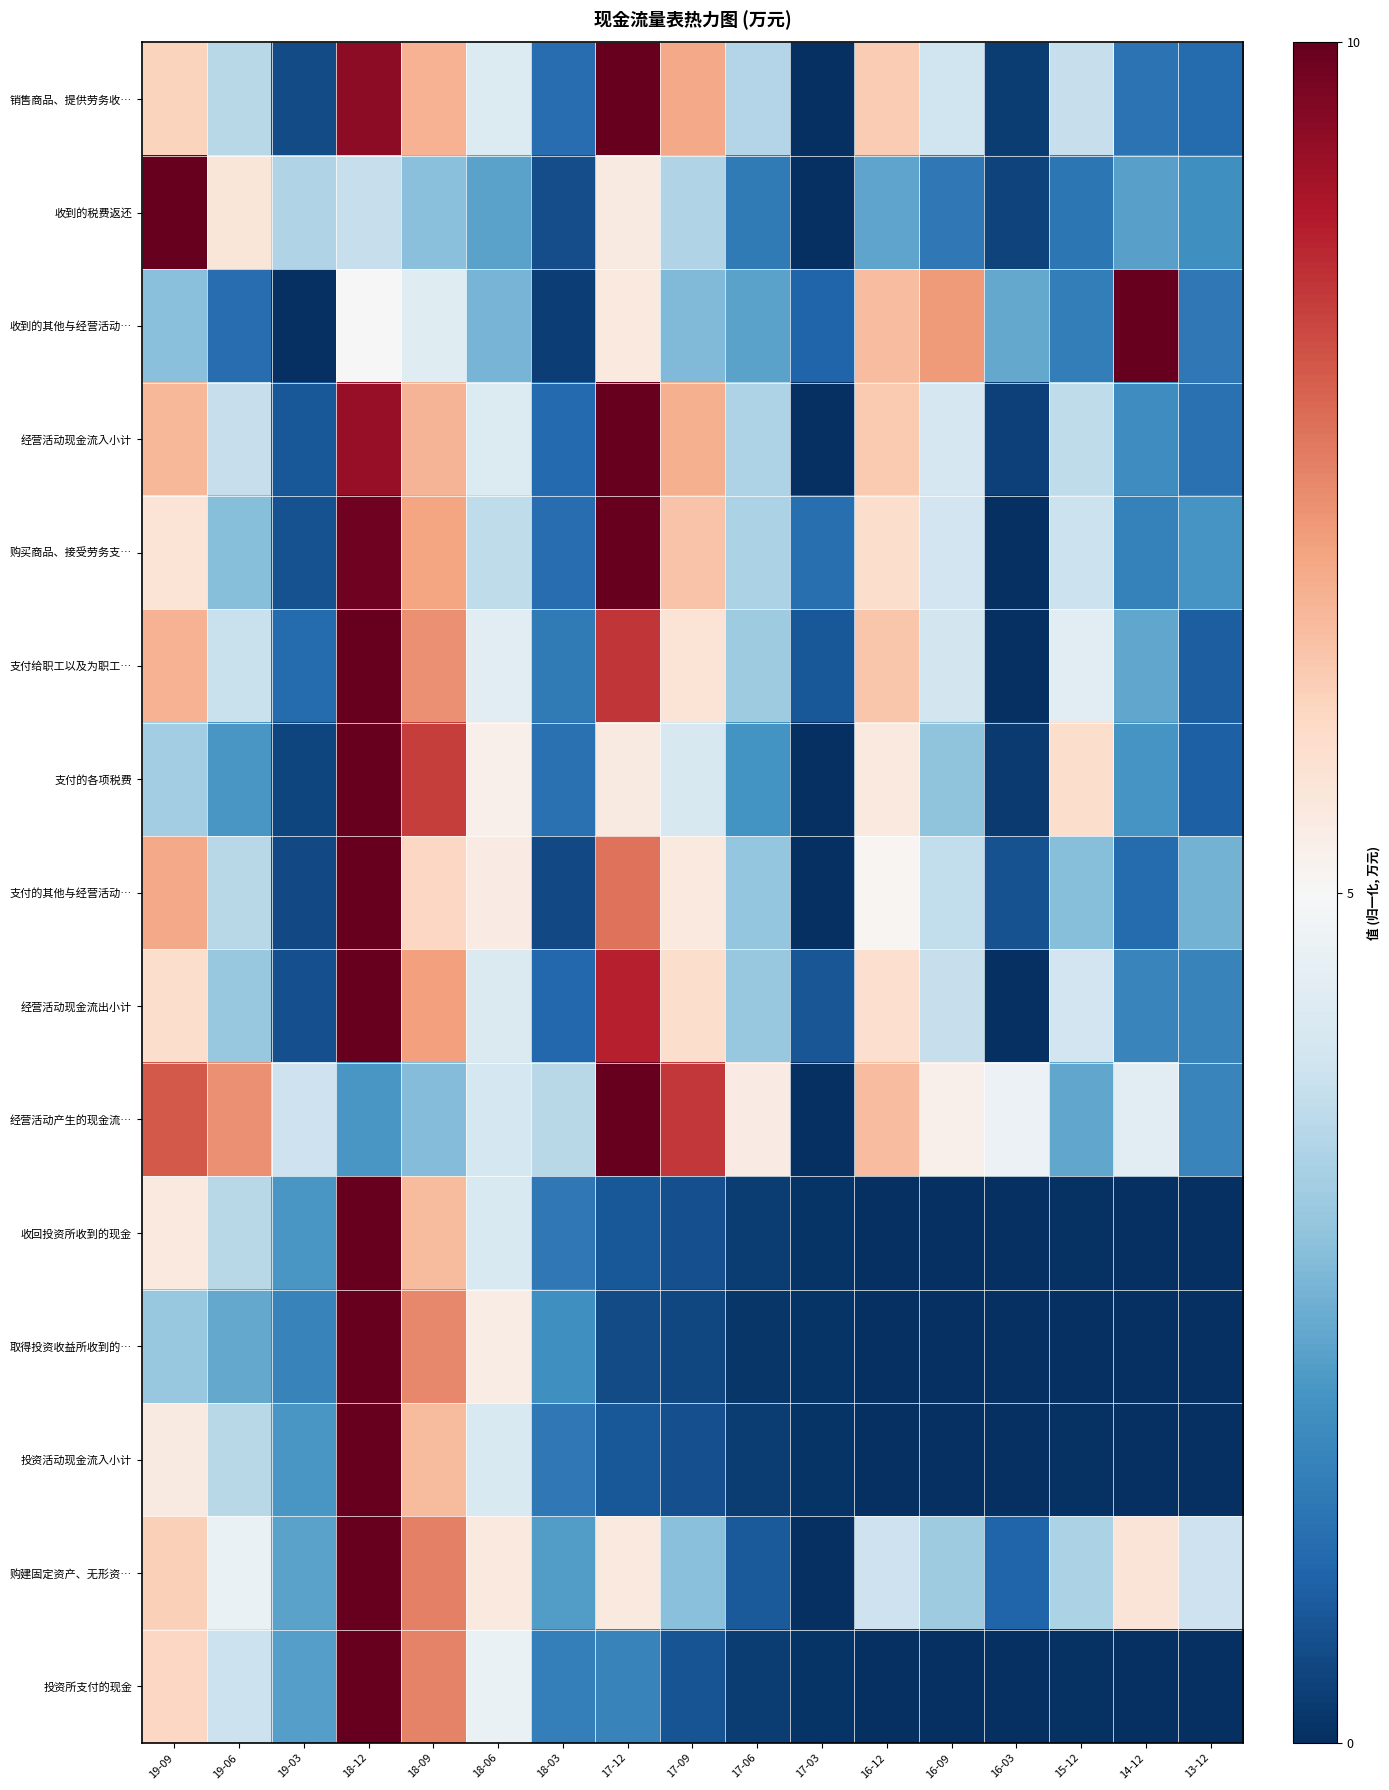

Reading right to left, transcribe all the data shown in this chart.

销售商品、提供劳务收…: 13-12=1.2	14-12=1.3	15-12=3.9	16-03=0.2	16-09=4.0	16-12=6.3	17-03=0.0	17-06=3.5	17-09=6.9	17-12=10.0	18-03=1.2	18-06=4.3	18-09=6.8	18-12=9.5	19-03=0.5	19-06=3.6	19-09=6.1
收到的税费返还: 13-12=1.9	14-12=2.3	15-12=1.4	16-03=0.4	16-09=1.4	16-12=2.4	17-03=0.0	17-06=1.5	17-09=3.5	17-12=5.4	18-03=0.6	18-06=2.3	18-09=2.9	18-12=3.8	19-03=3.5	19-06=5.6	19-09=10.0
收到的其他与经营活动…: 13-12=1.4	14-12=10.0	15-12=1.6	16-03=2.4	16-09=7.1	16-12=6.6	17-03=1.0	17-06=2.3	17-09=2.8	17-12=5.5	18-03=0.3	18-06=2.7	18-09=4.4	18-12=5.0	19-03=0.0	19-06=1.2	19-09=2.9
经营活动现金流入小计: 13-12=1.3	14-12=1.9	15-12=3.7	16-03=0.3	16-09=4.2	16-12=6.3	17-03=0.0	17-06=3.5	17-09=6.8	17-12=10.0	18-03=1.1	18-06=4.3	18-09=6.7	18-12=9.3	19-03=0.8	19-06=3.9	19-09=6.7
购买商品、接受劳务支…: 13-12=2.1	14-12=1.6	15-12=3.9	16-03=0.0	16-09=4.0	16-12=5.9	17-03=1.2	17-06=3.4	17-09=6.4	17-12=10.0	18-03=1.2	18-06=3.7	18-09=7.0	18-12=9.9	19-03=0.7	19-06=2.9	19-09=5.7
支付给职工以及为职工…: 13-12=0.9	14-12=2.4	15-12=4.4	16-03=0.0	16-09=4.1	16-12=6.4	17-03=0.7	17-06=3.2	17-09=5.7	17-12=8.6	18-03=1.5	18-06=4.5	18-09=7.3	18-12=10.0	19-03=1.2	19-06=3.9	19-09=6.7
支付的各项税费: 13-12=0.9	14-12=2.0	15-12=5.9	16-03=0.2	16-09=3.0	16-12=5.5	17-03=0.0	17-06=2.0	17-09=4.2	17-12=5.4	18-03=1.3	18-06=5.3	18-09=8.5	18-12=10.0	19-03=0.4	19-06=2.1	19-09=3.3
支付的其他与经营活动…: 13-12=2.6	14-12=1.2	15-12=2.9	16-03=0.6	16-09=3.8	16-12=5.1	17-03=0.0	17-06=3.0	17-09=5.5	17-12=7.7	18-03=0.5	18-06=5.4	18-09=6.0	18-12=10.0	19-03=0.5	19-06=3.6	19-09=6.9
经营活动现金流出小计: 13-12=1.7	14-12=1.7	15-12=4.1	16-03=0.0	16-09=3.9	16-12=5.8	17-03=0.7	17-06=3.1	17-09=5.9	17-12=8.9	18-03=1.1	18-06=4.3	18-09=7.1	18-12=10.0	19-03=0.6	19-06=3.1	19-09=5.9
经营活动产生的现金流…: 13-12=1.7	14-12=4.4	15-12=2.4	16-03=4.7	16-09=5.2	16-12=6.5	17-03=0.0	17-06=5.4	17-09=8.5	17-12=10.0	18-03=3.6	18-06=4.1	18-09=2.8	18-12=2.1	19-03=3.9	19-06=7.3	19-09=8.1
收回投资所收到的现金: 13-12=0.0	14-12=0.0	15-12=0.1	16-03=0.0	16-09=0.0	16-12=0.0	17-03=0.1	17-06=0.2	17-09=0.6	17-12=0.8	18-03=1.4	18-06=4.2	18-09=6.6	18-12=10.0	19-03=2.1	19-06=3.6	19-09=5.5
取得投资收益所收到的…: 13-12=0.0	14-12=0.0	15-12=0.0	16-03=0.0	16-09=0.0	16-12=0.0	17-03=0.1	17-06=0.1	17-09=0.5	17-12=0.5	18-03=1.9	18-06=5.4	18-09=7.4	18-12=10.0	19-03=1.7	19-06=2.4	19-09=3.1
投资活动现金流入小计: 13-12=0.0	14-12=0.0	15-12=0.1	16-03=0.0	16-09=0.0	16-12=0.0	17-03=0.1	17-06=0.2	17-09=0.6	17-12=0.8	18-03=1.4	18-06=4.2	18-09=6.6	18-12=10.0	19-03=2.1	19-06=3.6	19-09=5.5
购建固定资产、无形资…: 13-12=4.0	14-12=5.6	15-12=3.4	16-03=1.0	16-09=3.2	16-12=4.0	17-03=0.0	17-06=0.8	17-09=2.9	17-12=5.5	18-03=2.2	18-06=5.5	18-09=7.5	18-12=10.0	19-03=2.3	19-06=4.7	19-09=6.2
投资所支付的现金: 13-12=0.0	14-12=0.0	15-12=0.1	16-03=0.0	16-09=0.0	16-12=0.0	17-03=0.1	17-06=0.3	17-09=0.7	17-12=1.7	18-03=1.6	18-06=4.7	18-09=7.5	18-12=10.0	19-03=2.3	19-06=3.9	19-09=6.0